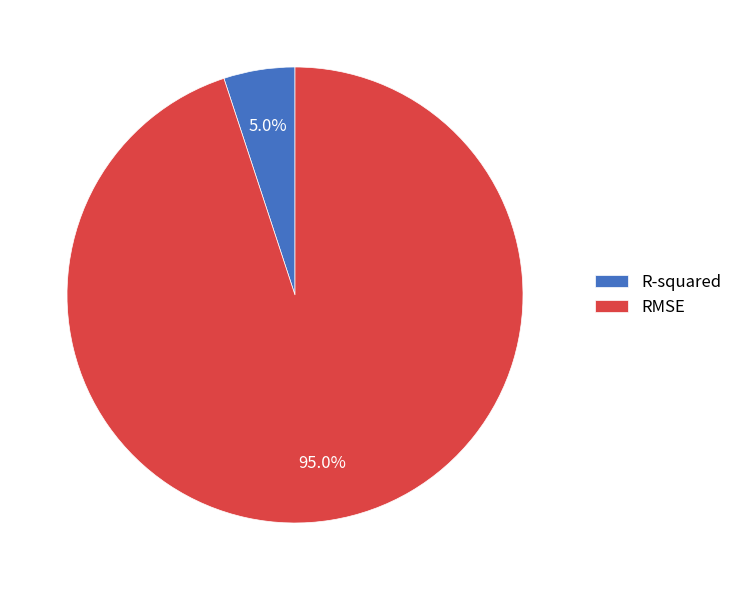

The RMSE slice represents 95% of the pie. True or false?

True